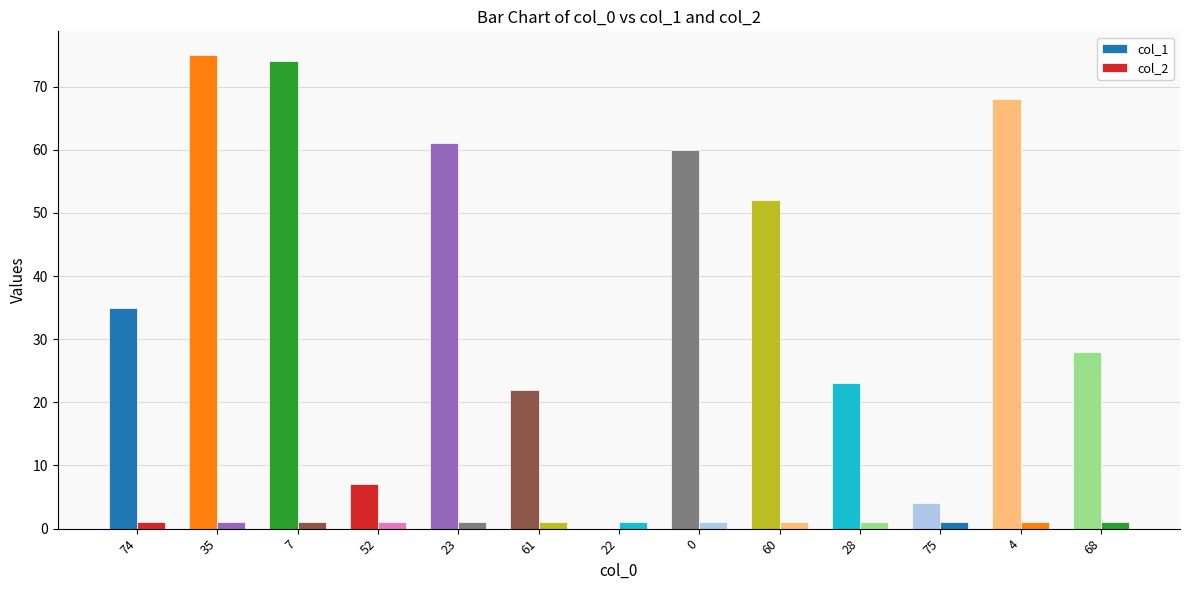

True or false: col_2 has a value of 2 at 28.

False